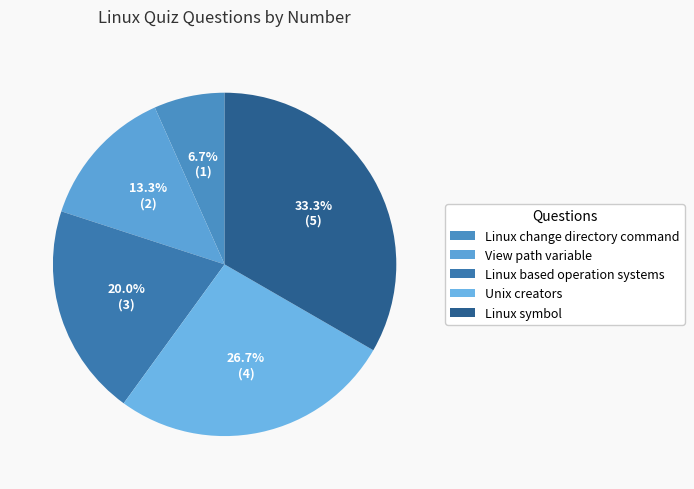

How many slices are in this pie chart?

5